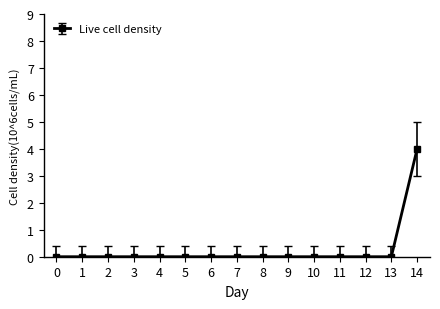

Reading right to left, list all the values displayed in this chart.

4	0	0	0	0	0	0	0	0	0	0	0	0	0	0